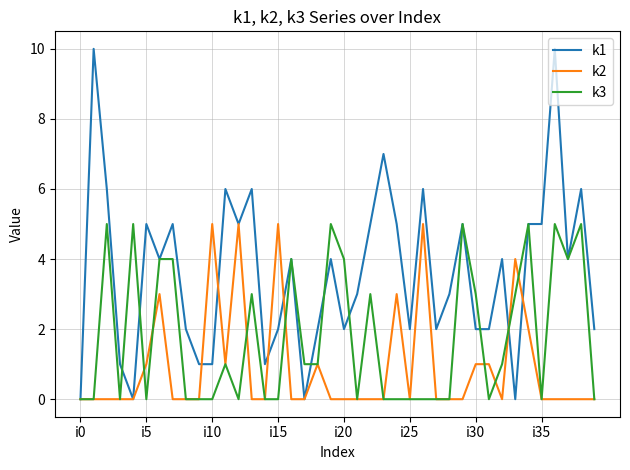

Which series has the largest range (max minus min)?

k1